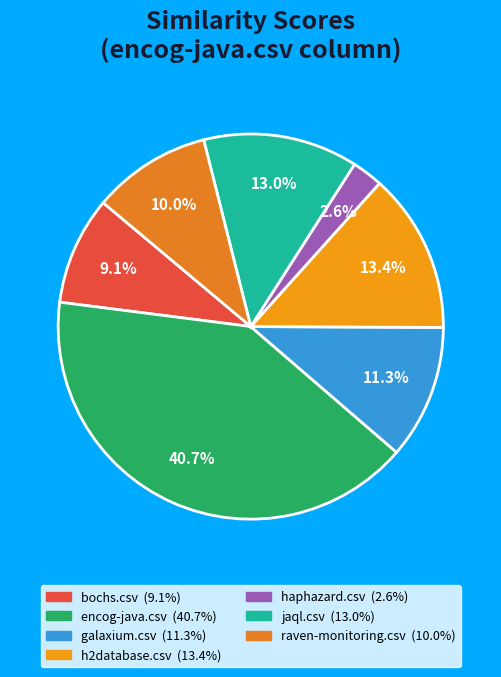

Is it true that haphazard.csv is 1% of the pie?

False